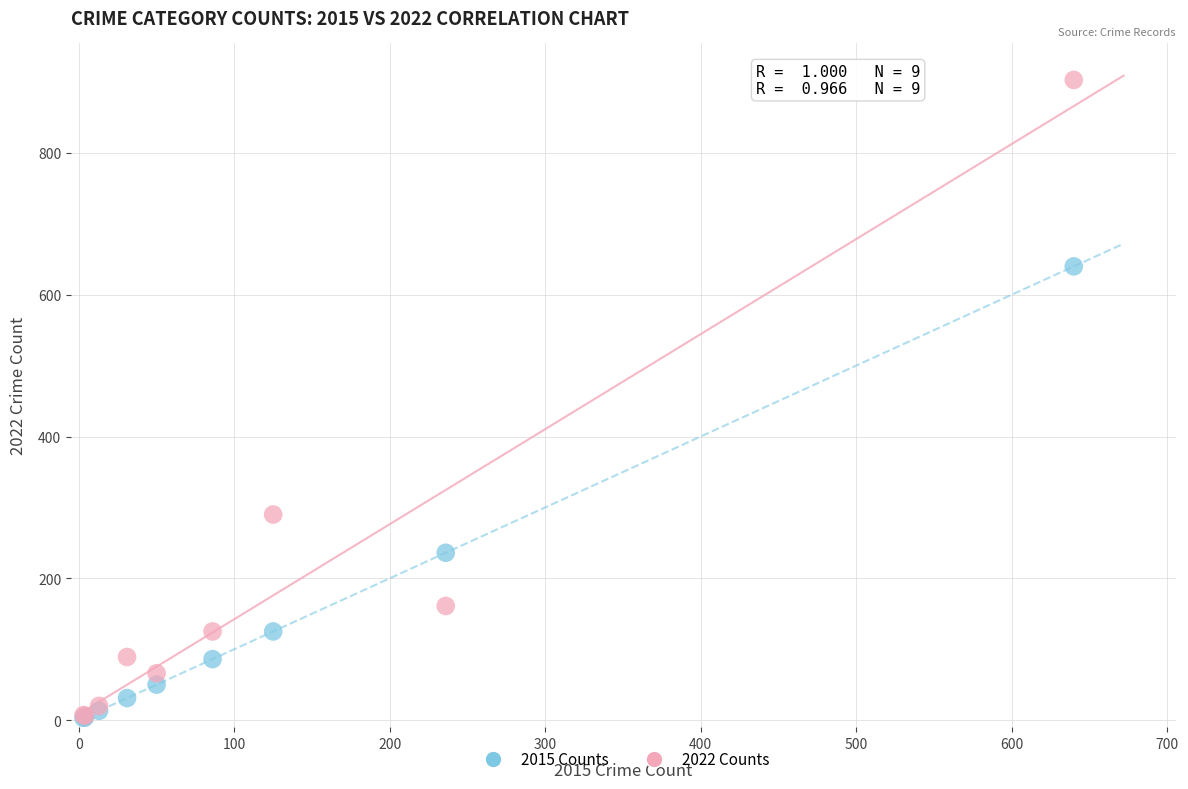

In the 2015 Counts series, what Y value is closest to 321?

236